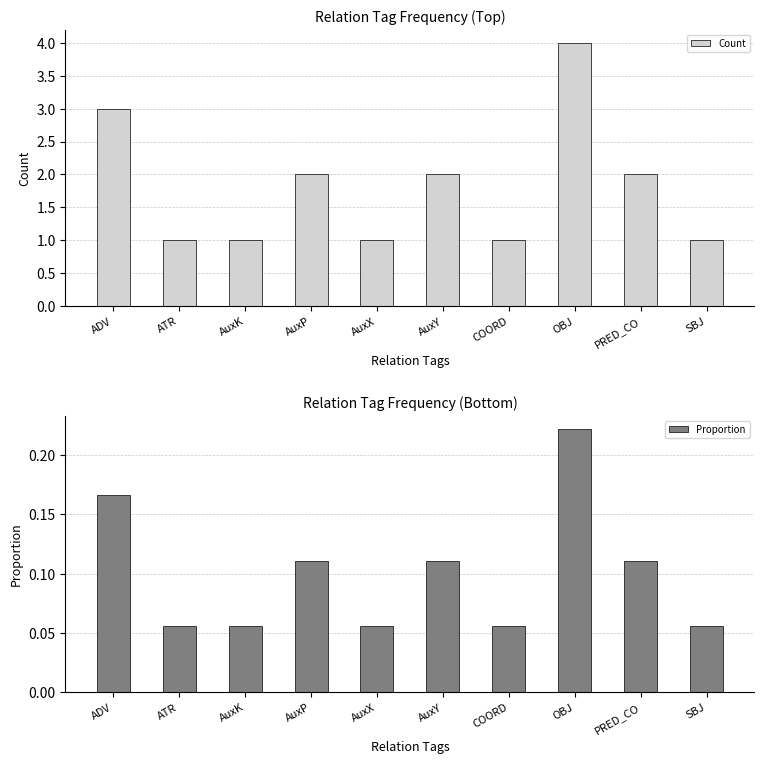

Where is Count nearest to the value 2?

AuxP